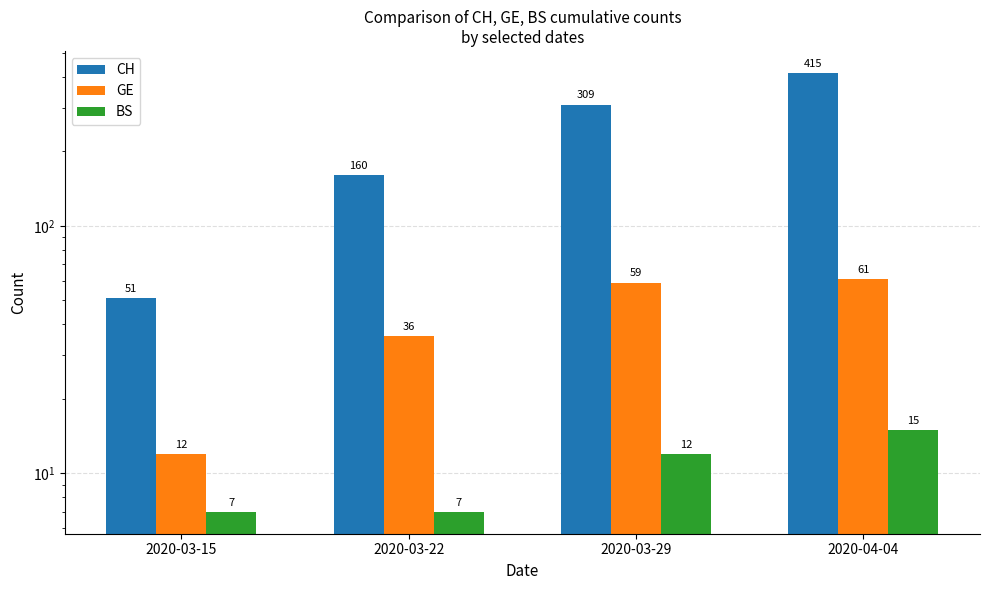

Are the bars grouped side by side (vs. stacked)?

Yes